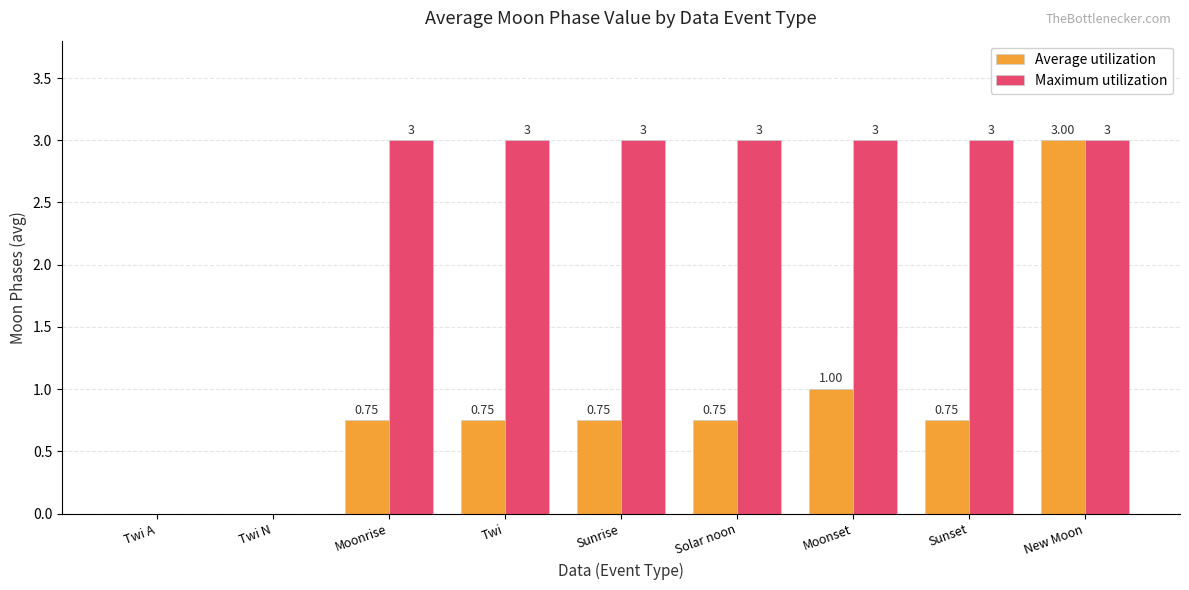

Between Moonrise and Moonset, which series saw the biggest shift?

Average utilization